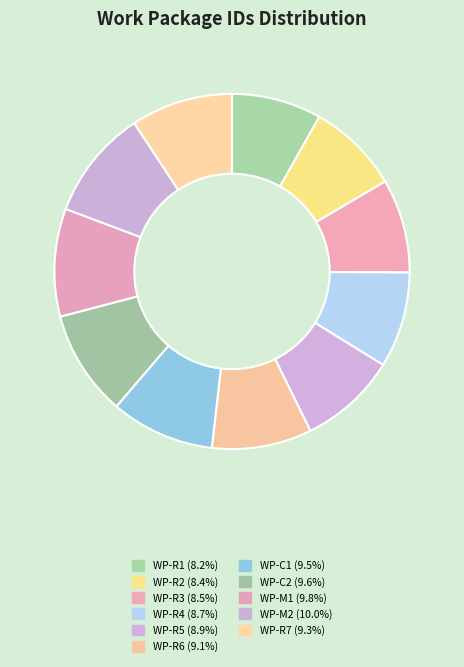

What is the largest slice in the pie chart?

WP-M2